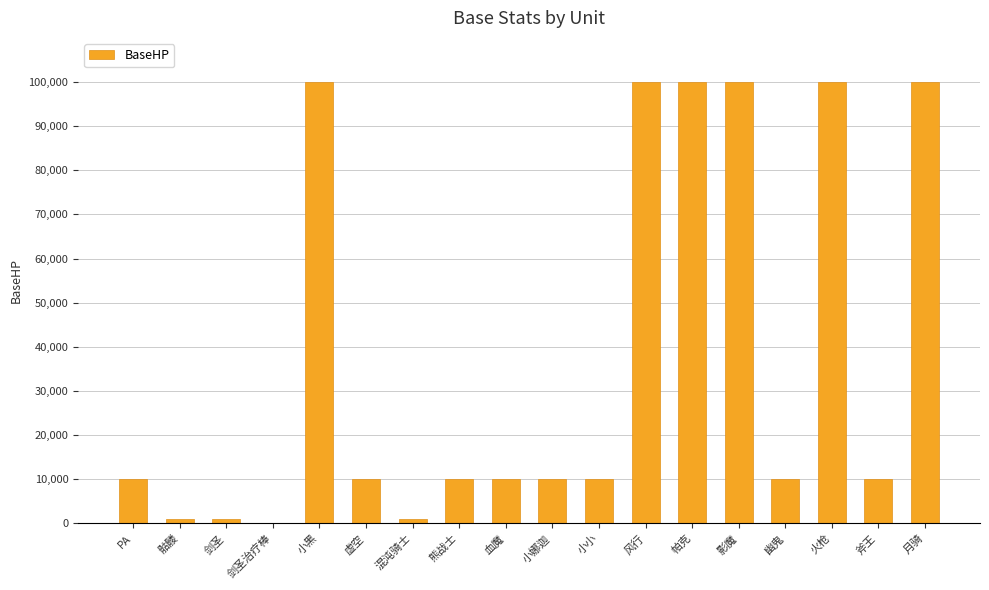

The value at 小小 is 16590. True or false?

False